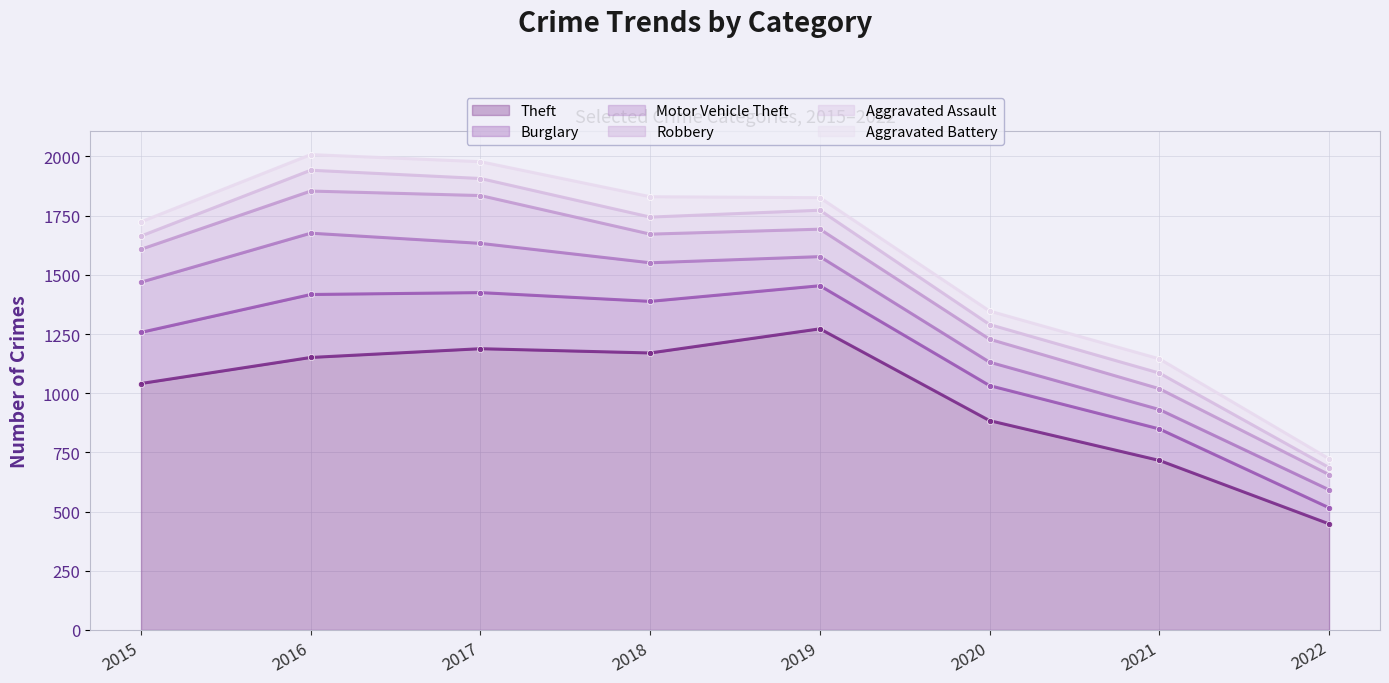

Reading left to right, list all the values displayed in this chart.

Theft: 2015=1041	2016=1151	2017=1188	2018=1170	2019=1272	2020=884	2021=716	2022=448
Burglary: 2015=216	2016=266	2017=237	2018=218	2019=182	2020=148	2021=133	2022=68
Motor Vehicle Theft: 2015=212	2016=259	2017=208	2018=163	2019=123	2020=99	2021=82	2022=76
Robbery: 2015=139	2016=178	2017=202	2018=121	2019=116	2020=97	2021=88	2022=64
Aggravated Assault: 2015=56	2016=88	2017=72	2018=72	2019=80	2020=62	2021=66	2022=30
Aggravated Battery: 2015=60	2016=66	2017=71	2018=86	2019=53	2020=57	2021=60	2022=37